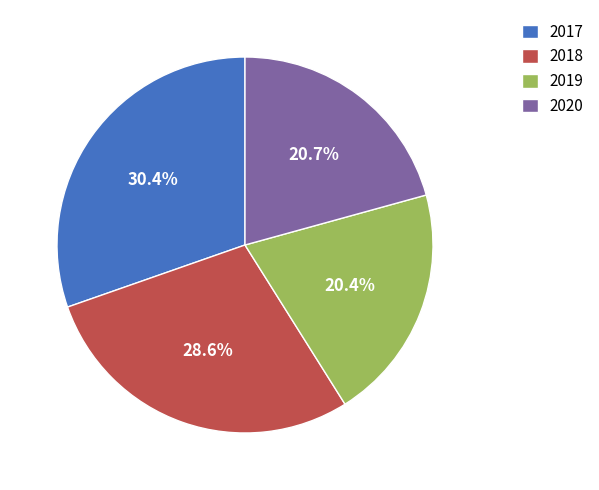

Does 2018 represent more than half of the total?

No